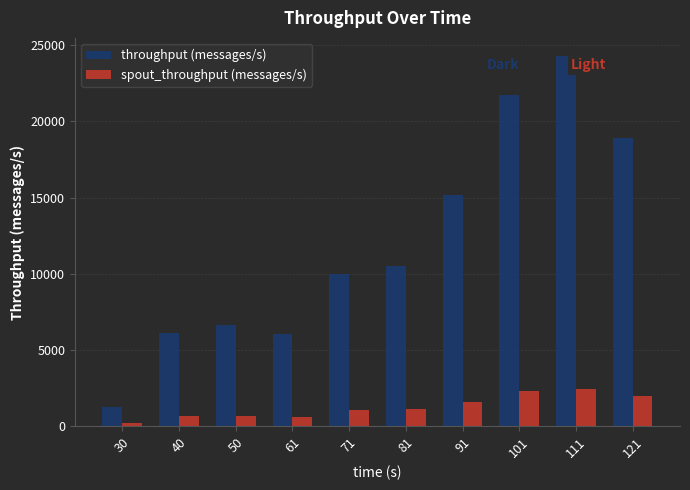

At which category is the sum across all series the highest?

111